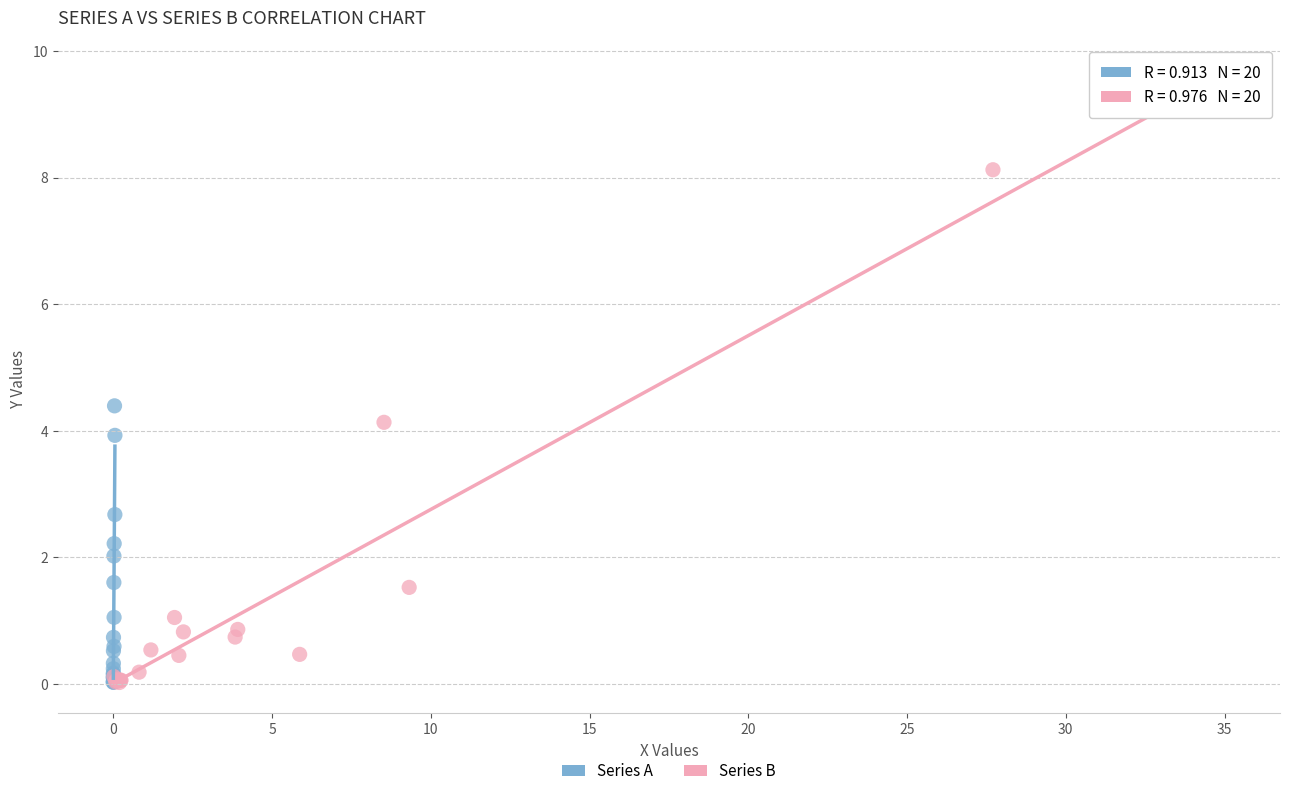

Which series contains the highest Y value?

Series B